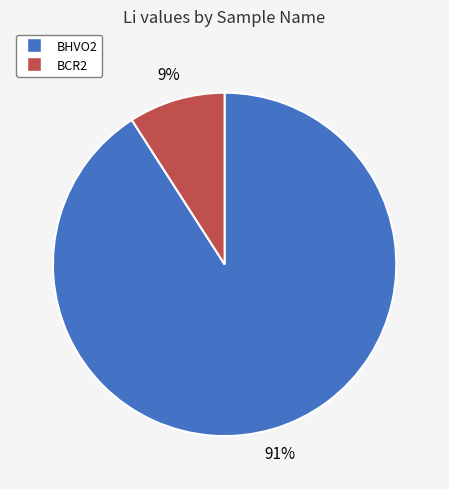

The BHVO2 slice represents 91% of the pie. True or false?

True